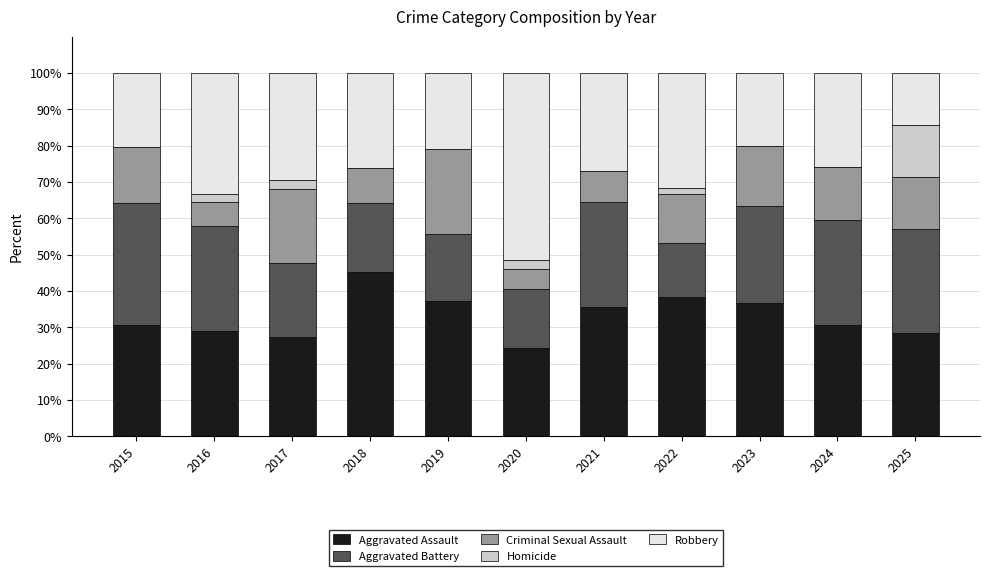

At which label does Aggravated Assault reach its peak?

2018